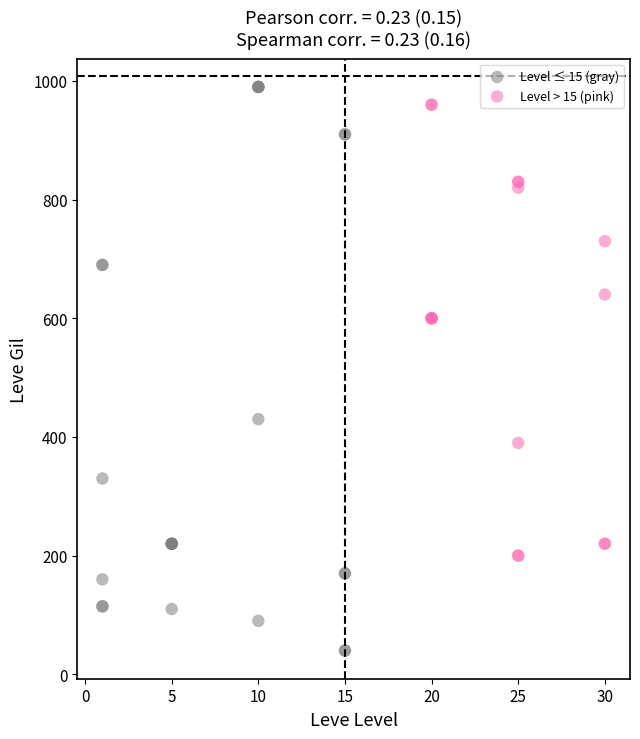

Which series has the largest Y range (max minus min)?

Level ≤ 15 (gray)